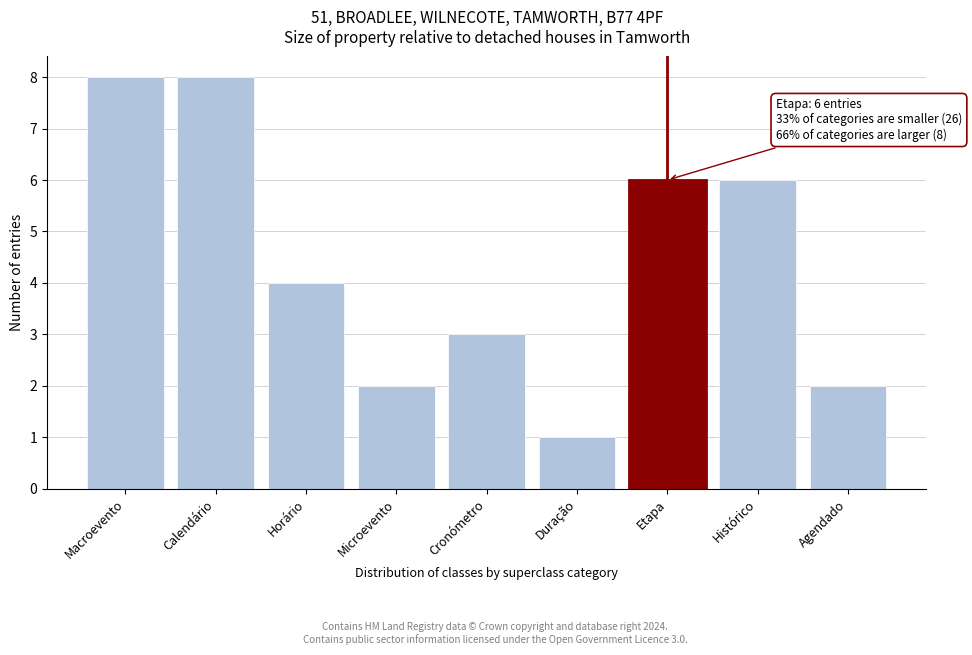

Reading left to right, what are all the values shown in this chart?

8	8	4	2	3	1	6	6	2